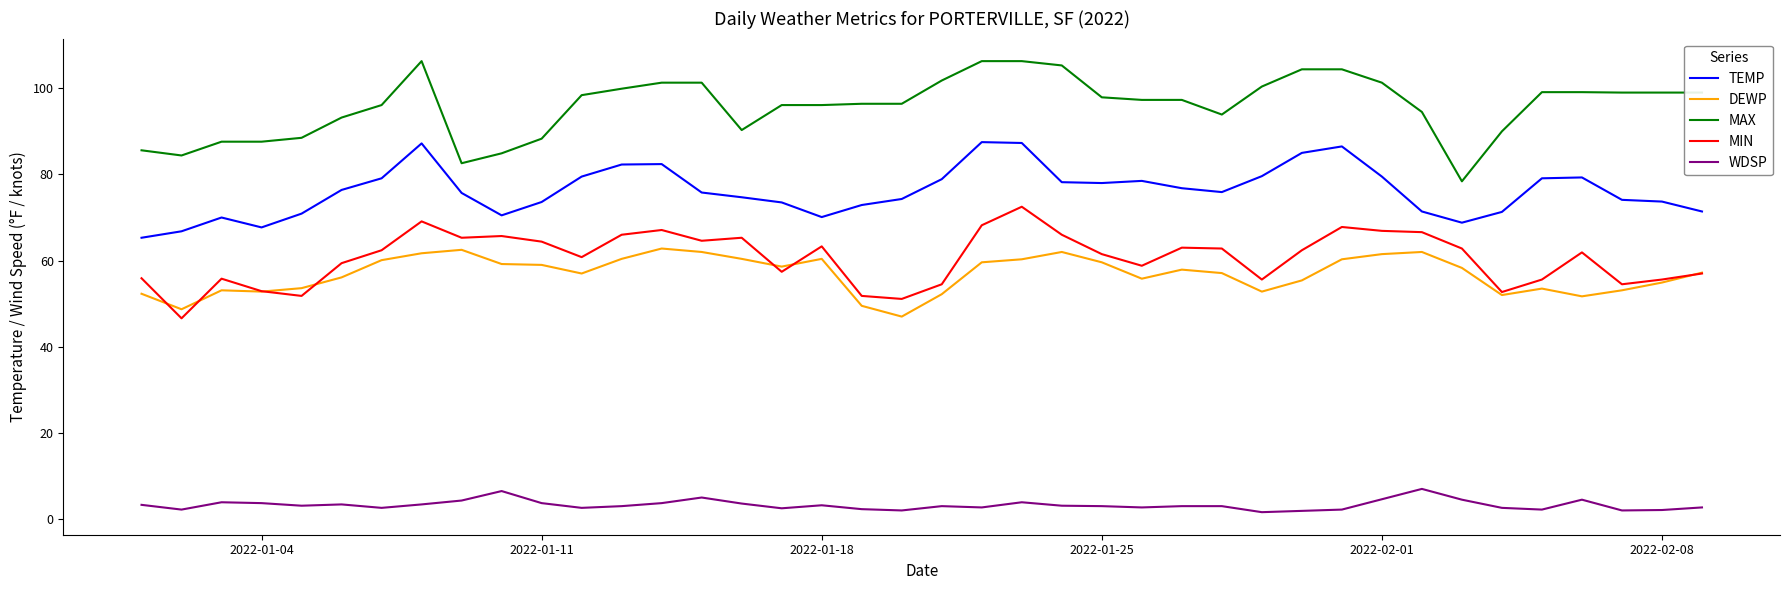

Rank the series by their maximum value, from lowest to highest.

WDSP, DEWP, MIN, TEMP, MAX